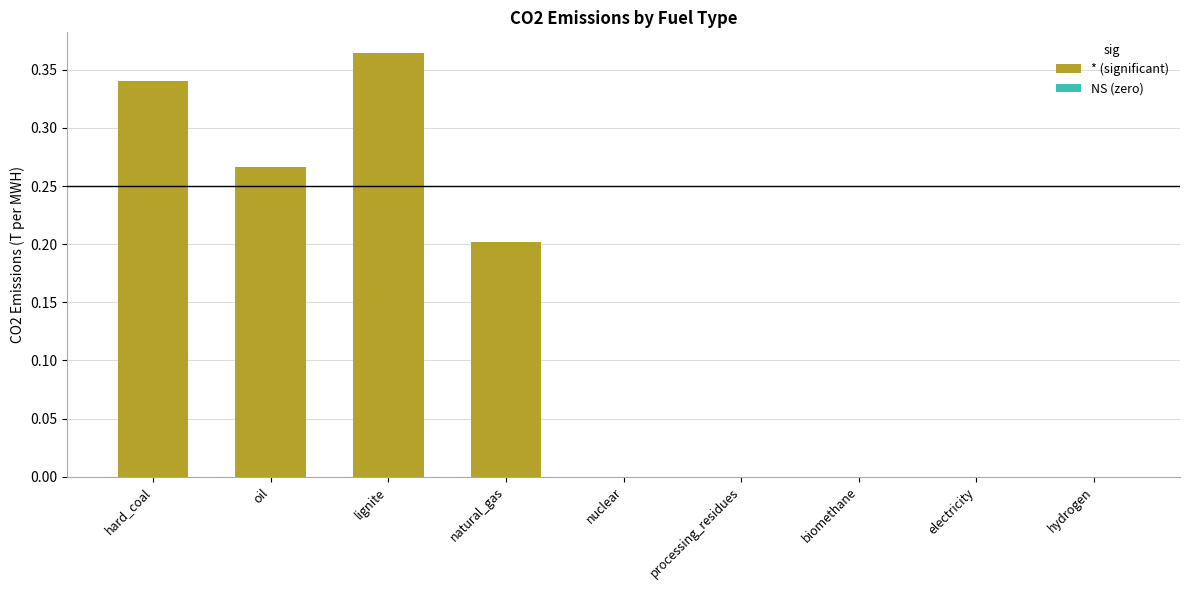

How many distinct data groups are displayed?

1